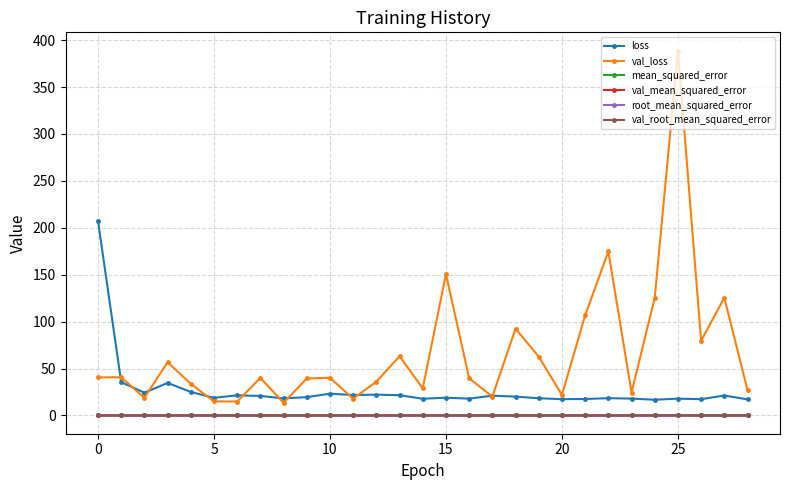

What are all the series names shown in the legend?

loss, val_loss, mean_squared_error, val_mean_squared_error, root_mean_squared_error, val_root_mean_squared_error